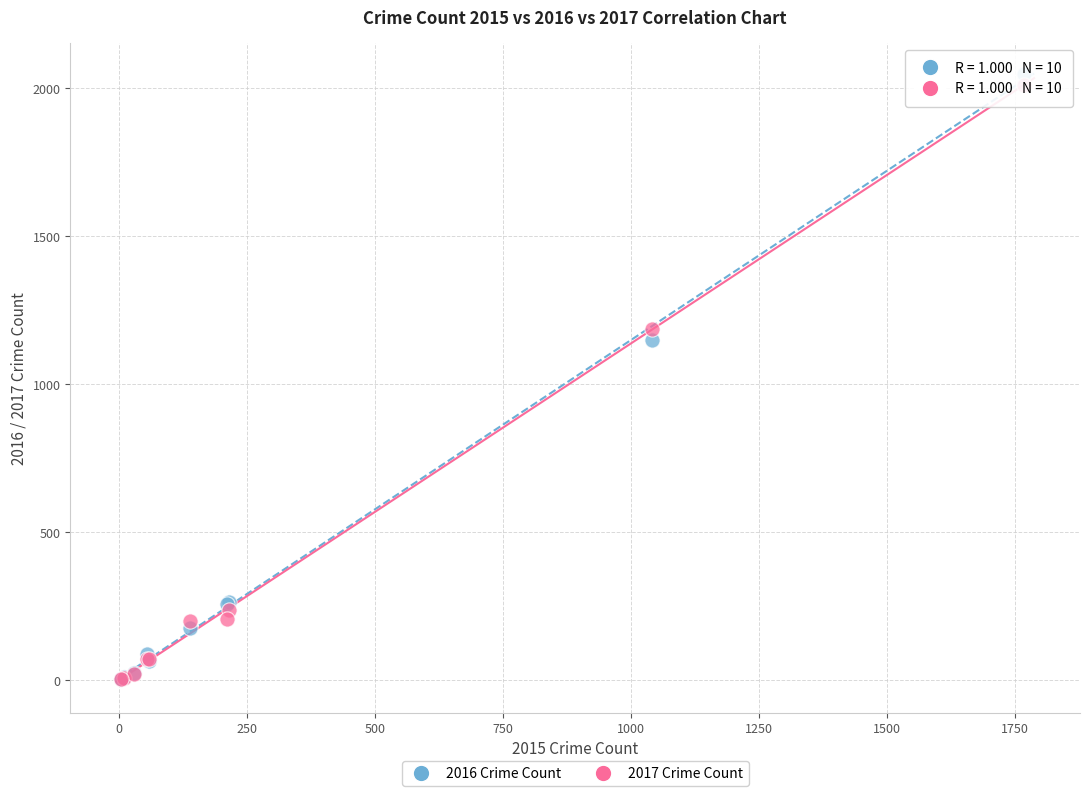

Across all series, what Y value is closest to 1027?

1151